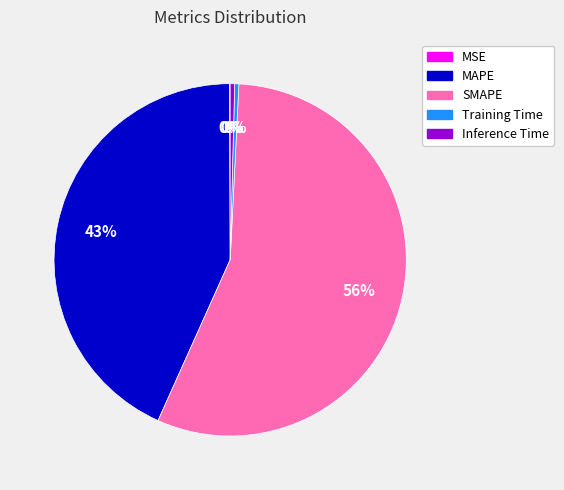

To the nearest percent, what is the average slice percentage?

20%